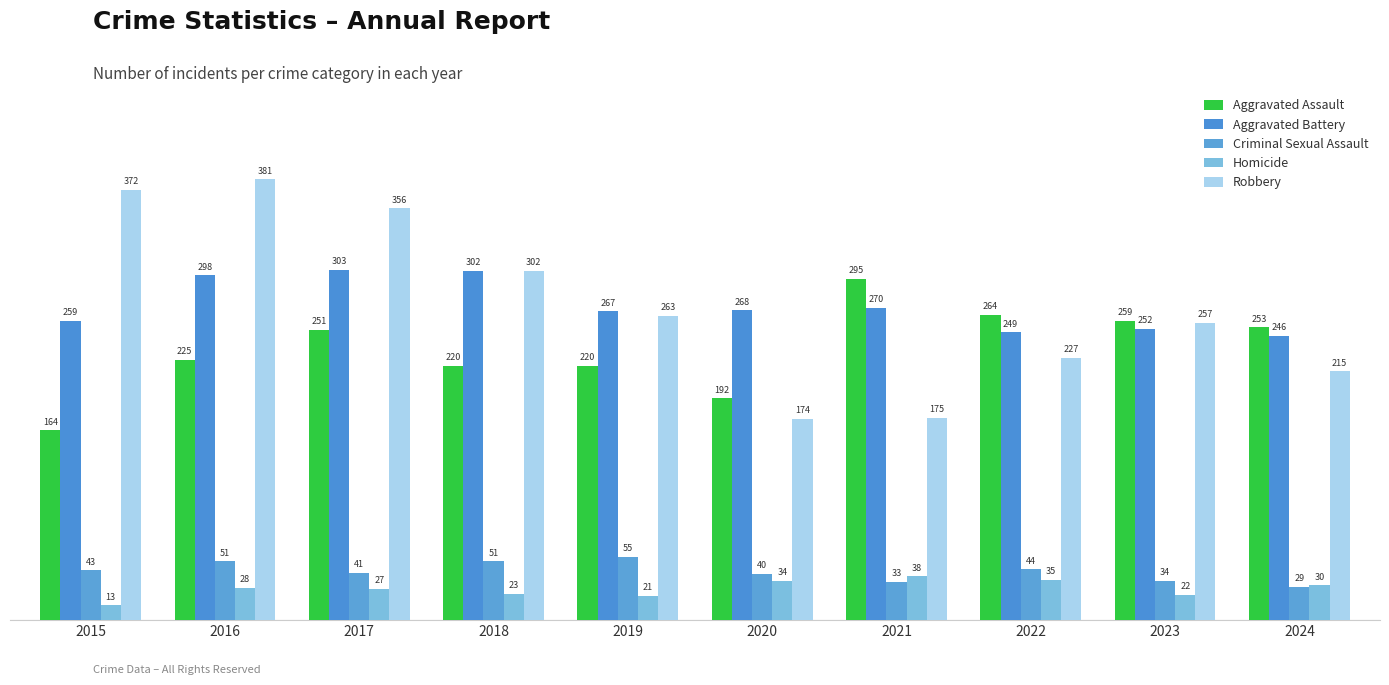

At how many categories does at least one series exceed 33?

10